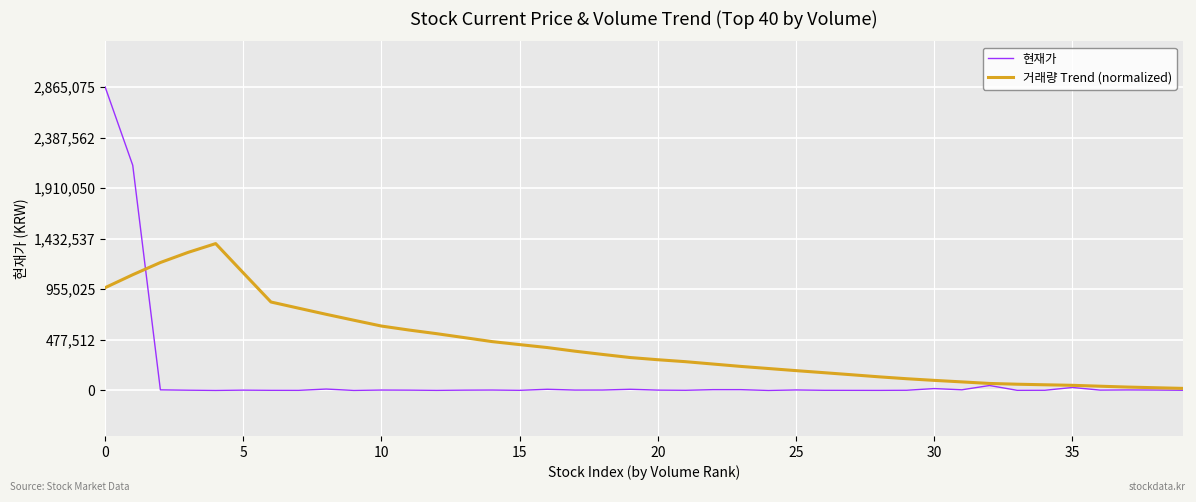

Rank the series by their maximum value, from highest to lowest.

현재가, 거래량 Trend (normalized)